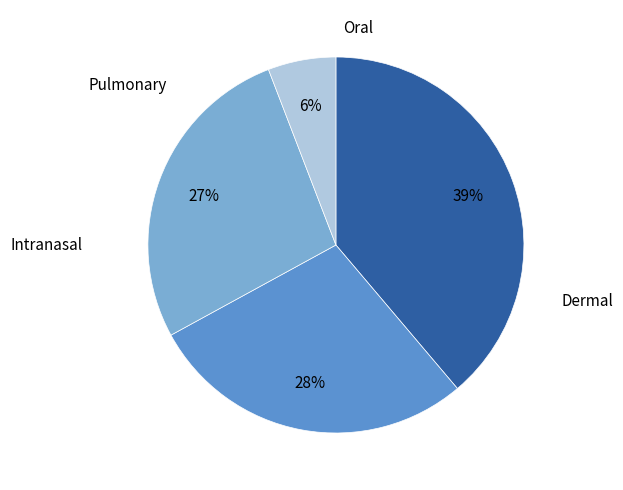

Is there any slice that represents more than half of the pie?

No